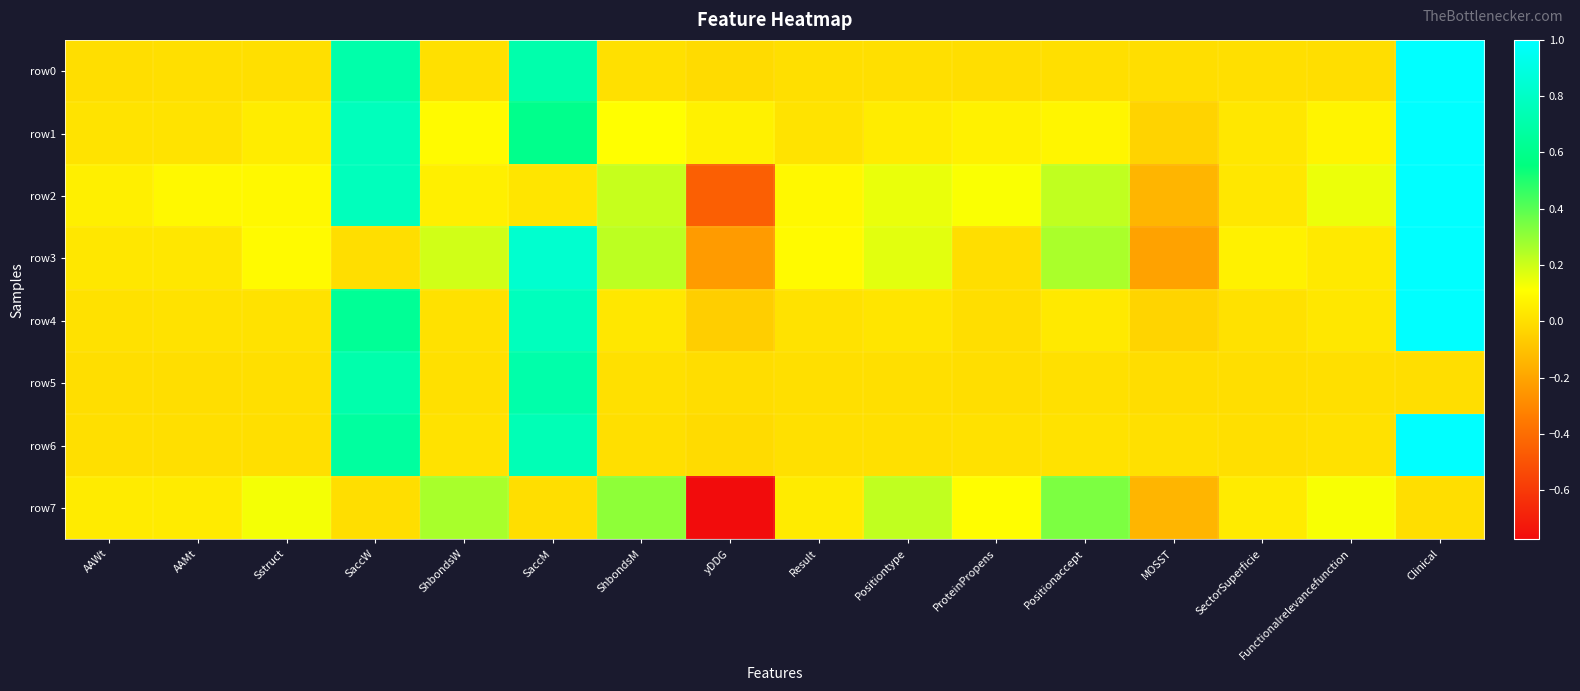

Count the number of data series in this chart.

8